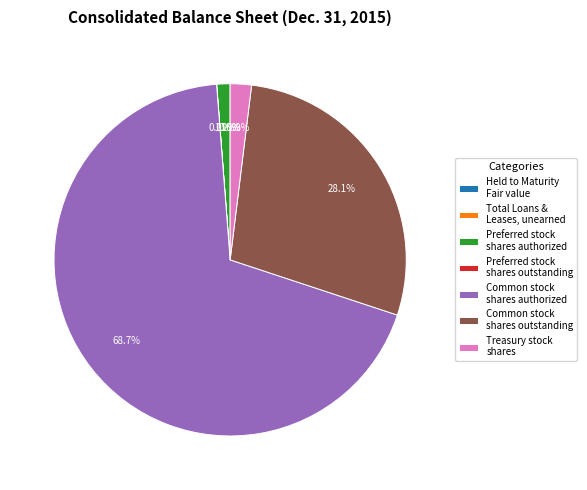

Does any single category account for the majority?

Yes